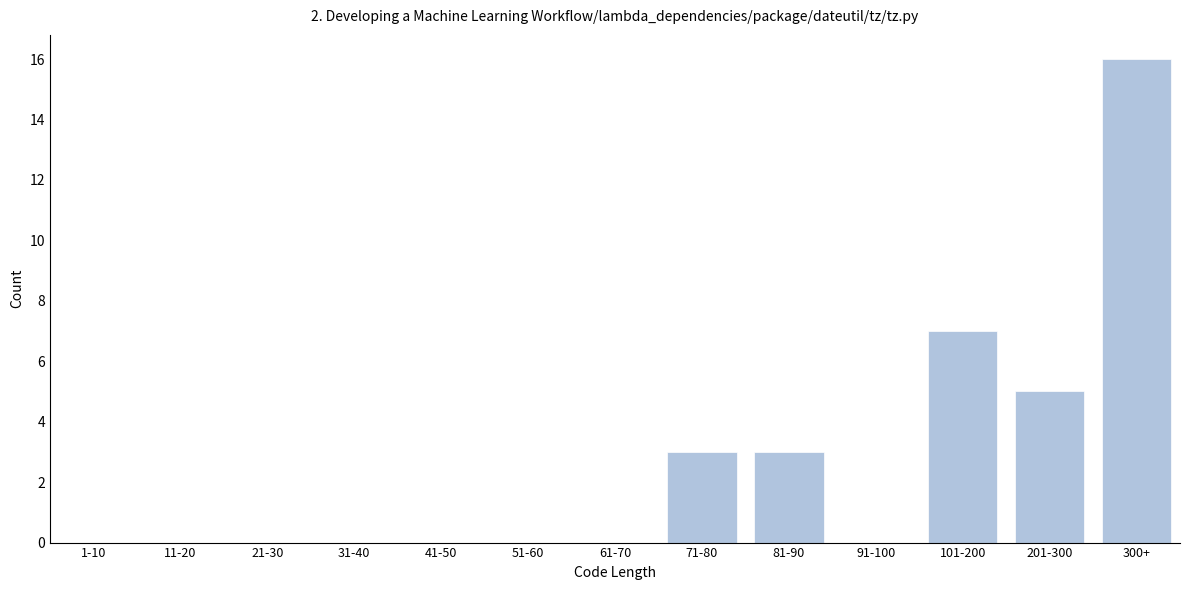

Reading left to right, transcribe all the data shown in this chart.

1-10=0	11-20=0	21-30=0	31-40=0	41-50=0	51-60=0	61-70=0	71-80=3	81-90=3	91-100=0	101-200=7	201-300=5	300+=16